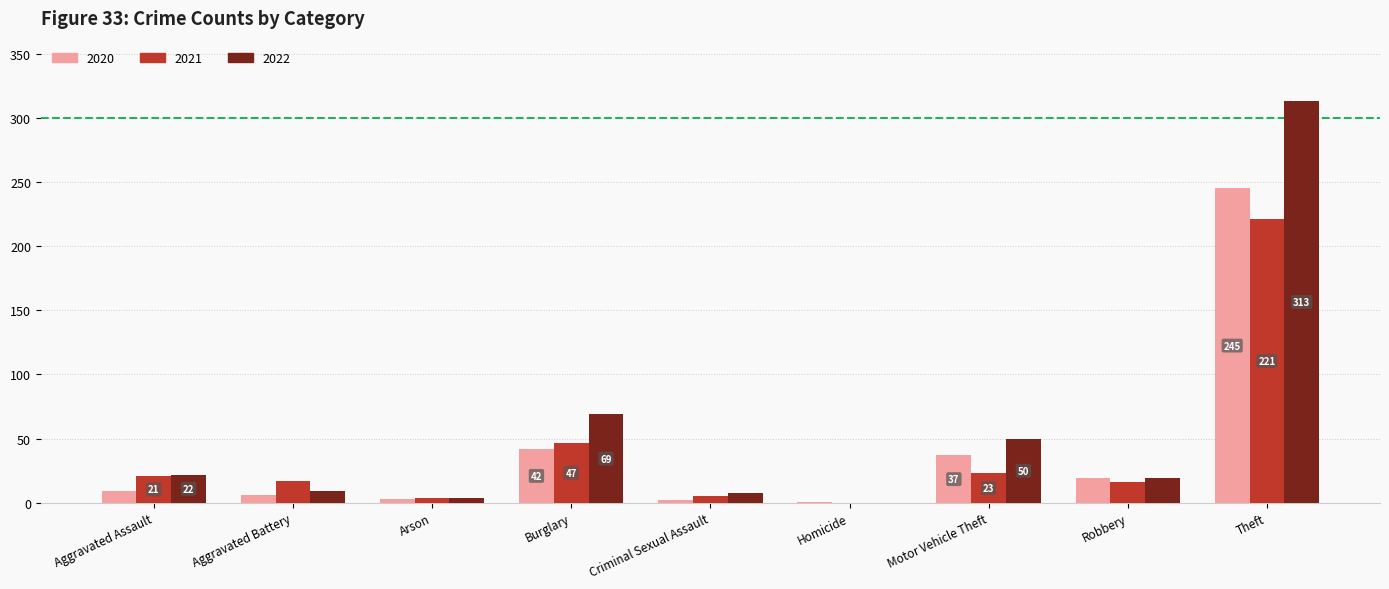

What is the total value across all series at Burglary?

158